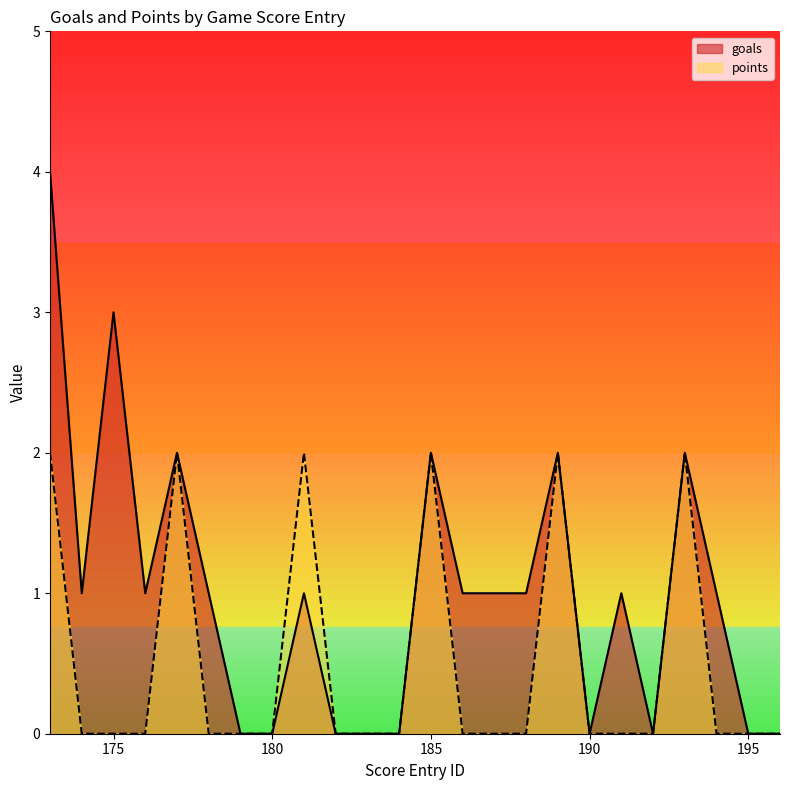

At which category does goals reach its first local valley?

174